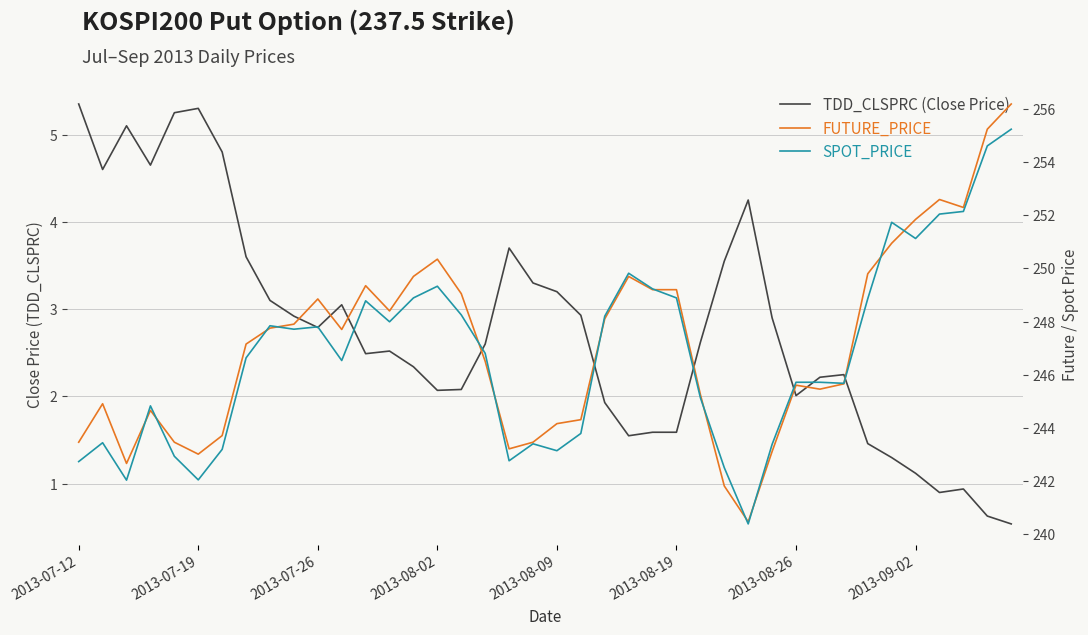

At which label is SPOT_PRICE closest to 247?

17